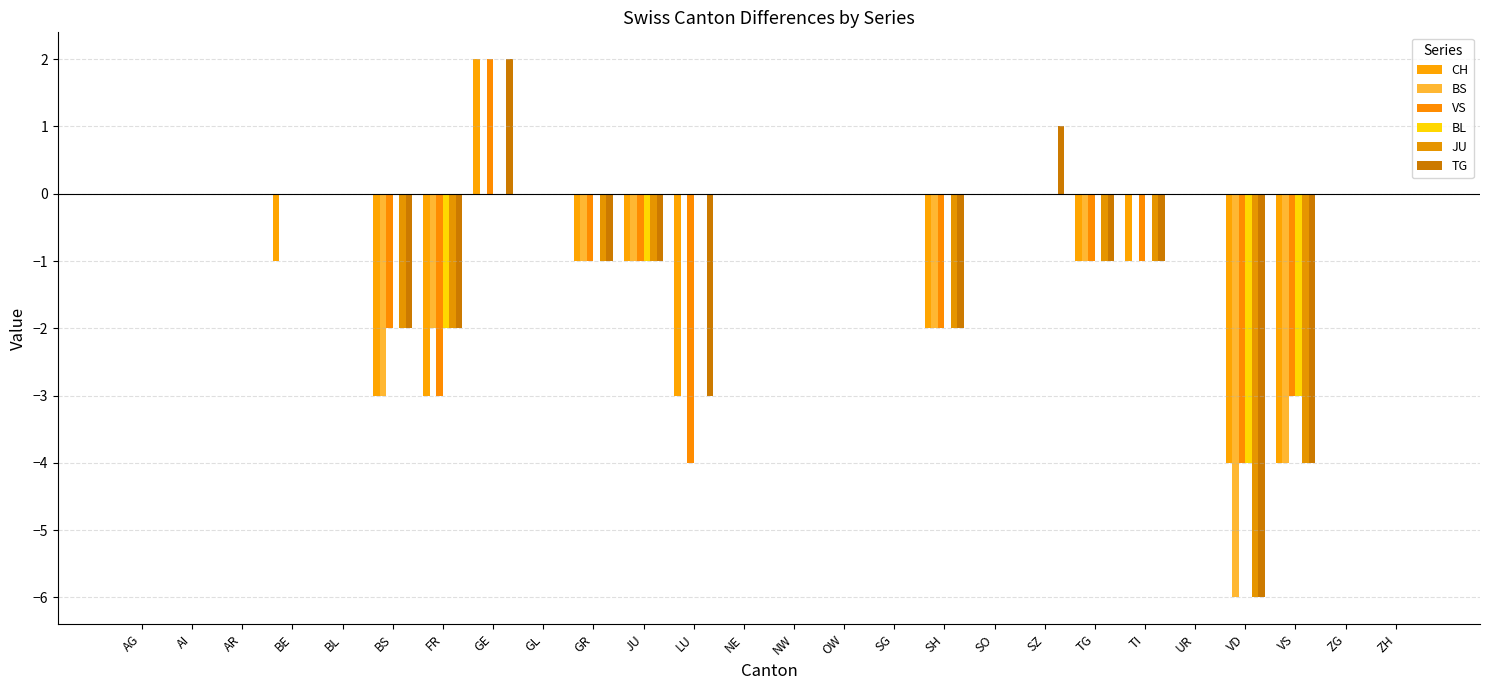

The value of BS at SH is -3. True or false?

False